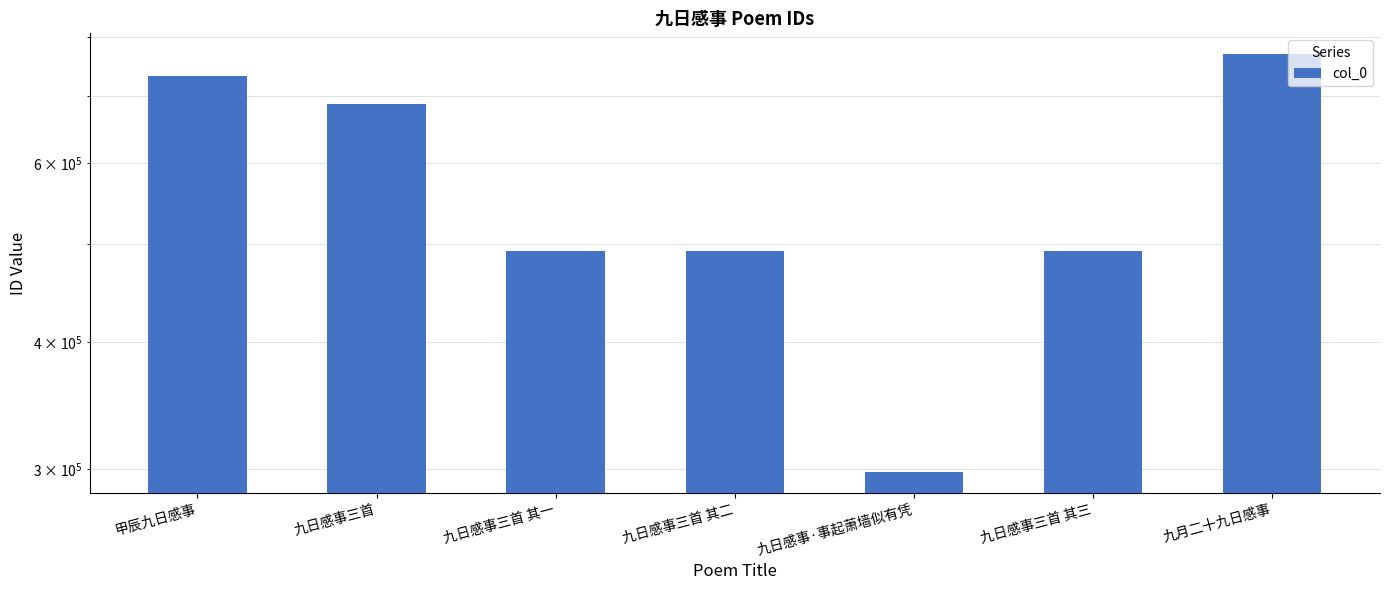

What is the change in value from 九日感事三首 其二 to 九月二十九日感事?

+277015